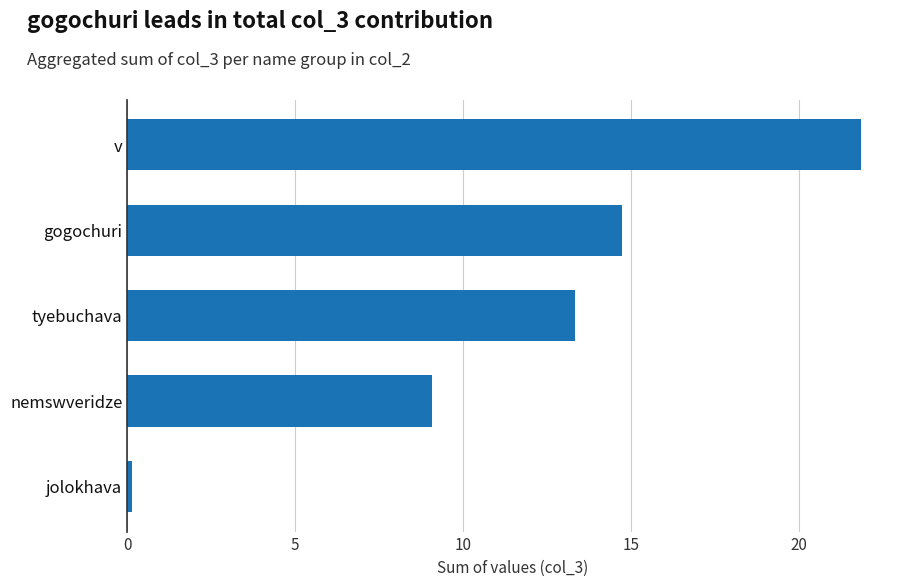

List the labels in order of value, smallest first.

jolokhava, nemswveridze, tyebuchava, gogochuri, v